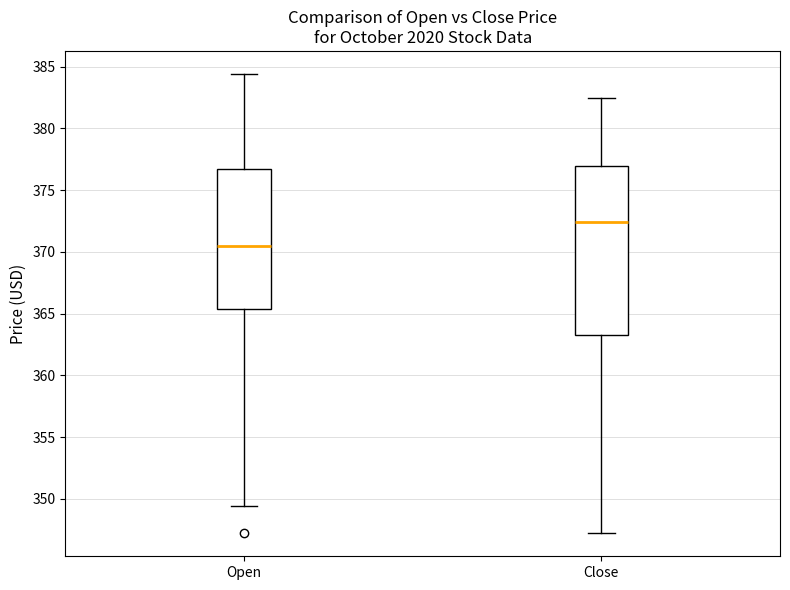

Comparing the boxes themselves (not the whiskers), which one is the tallest?

Close